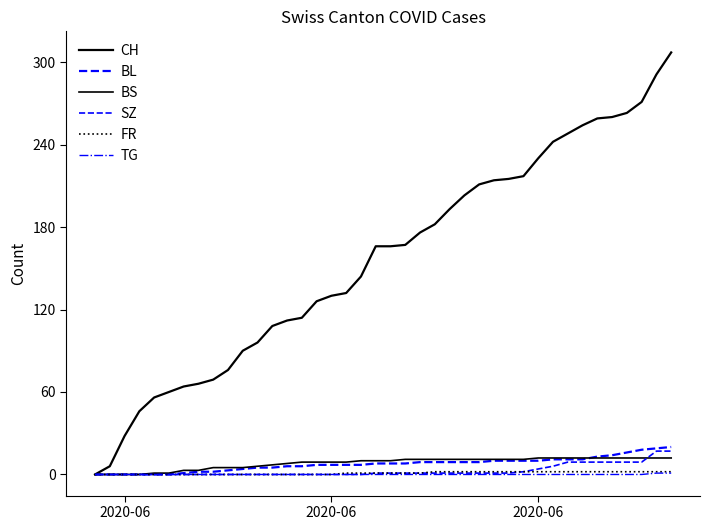

How many lines are shown in the chart?

6